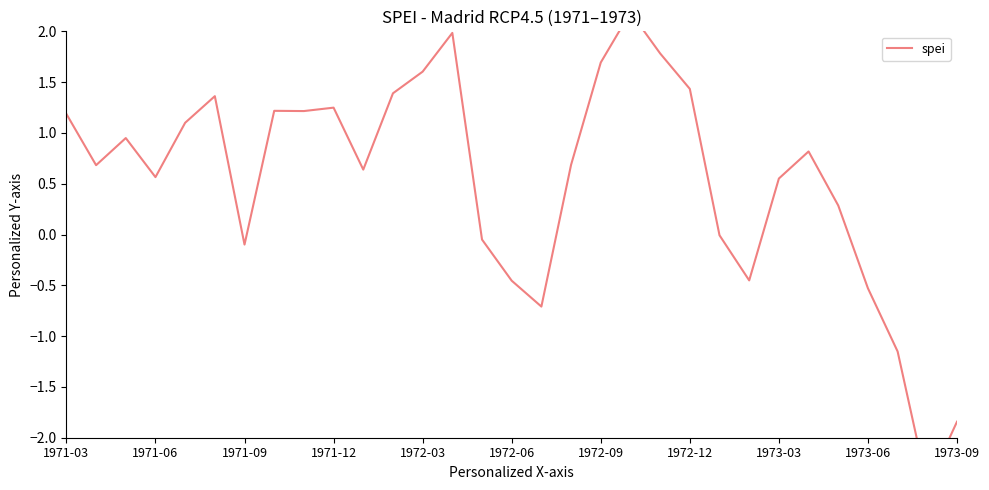

Is this an area chart (filled region under the line)?

No